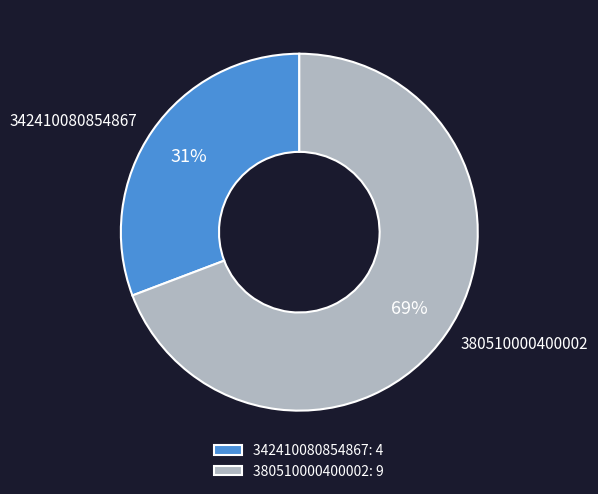

Is it true that 380510000400002 is 69% of the pie?

True